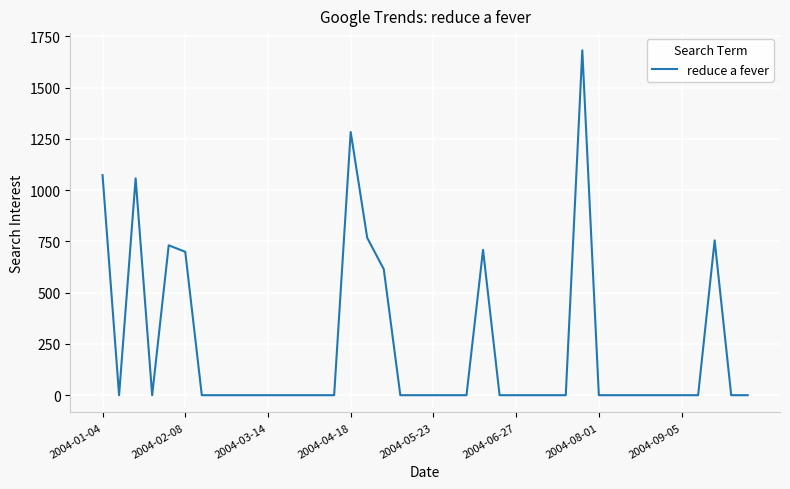

What is the greatest value displayed?

1682.0